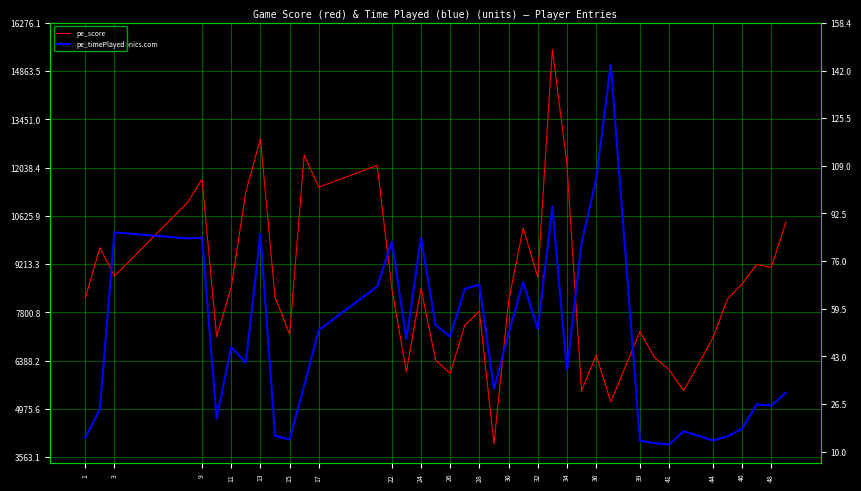

What is the difference between the second highest and second lowest values in the pe_timePlayed series?

91.4